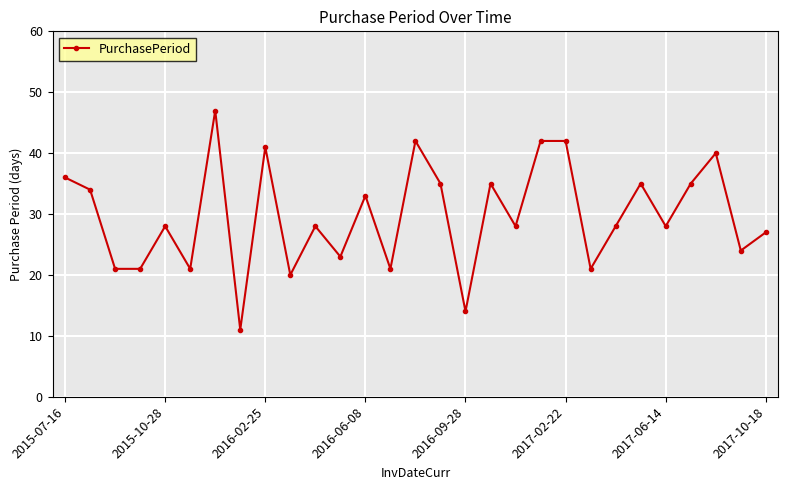

True or false: there are more than 1 points higher than both neighbors.

True